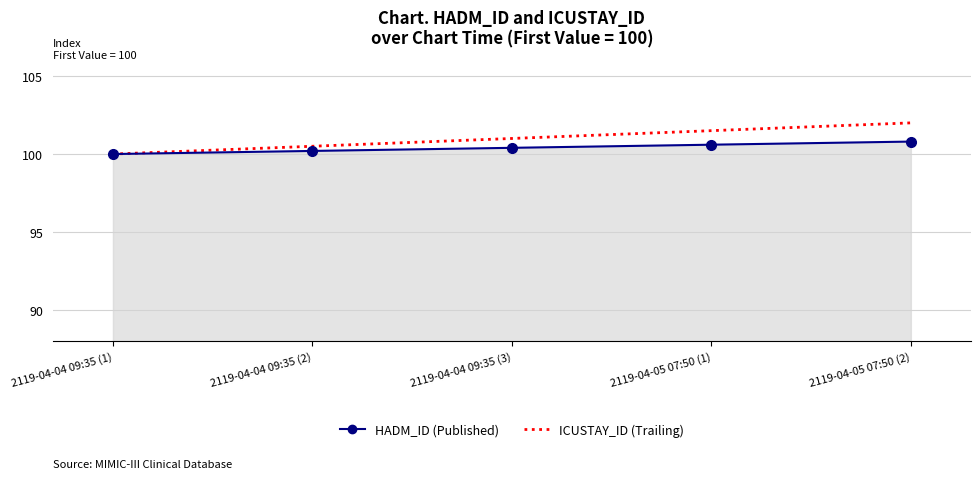

What is the sum of the HADM_ID (Published) values at 2119-04-05 07:50 (2) and 2119-04-04 09:35 (2)?

201.0